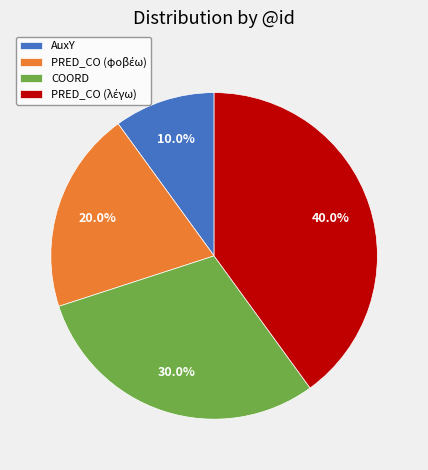

Count the number of slices in the pie.

4